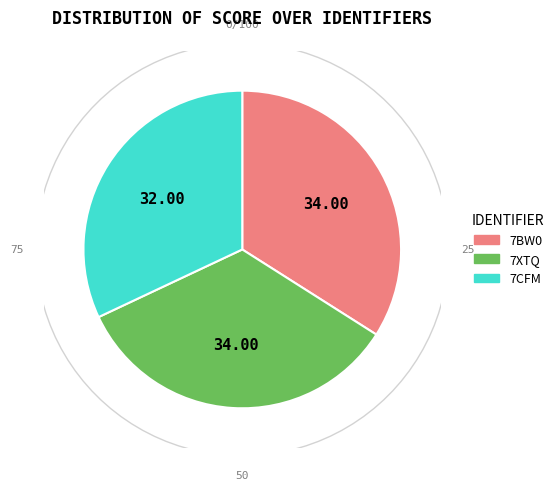

How many segments does this pie chart have?

3